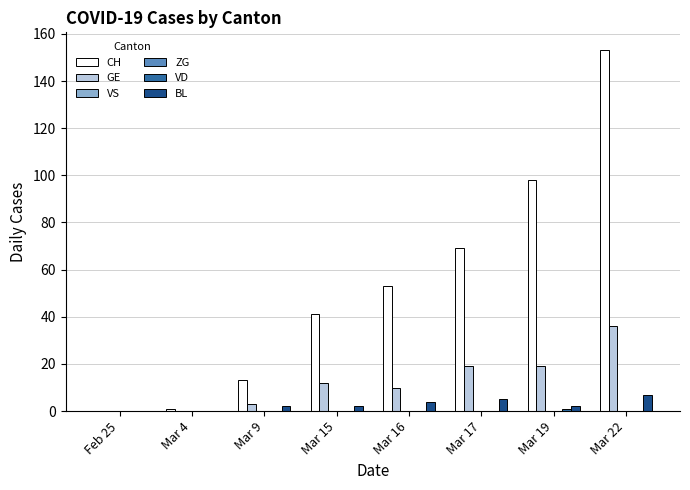

The value of CH at Mar 22 is 153. True or false?

True